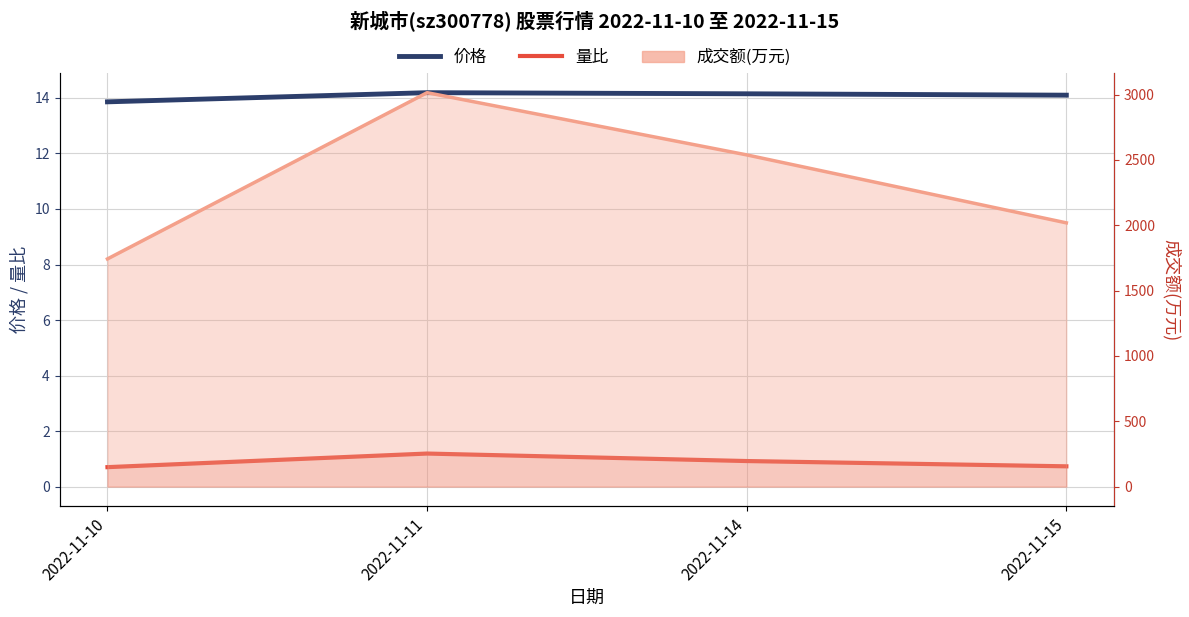

What is the difference between the maximum and minimum values in the 量比 series?

0.5